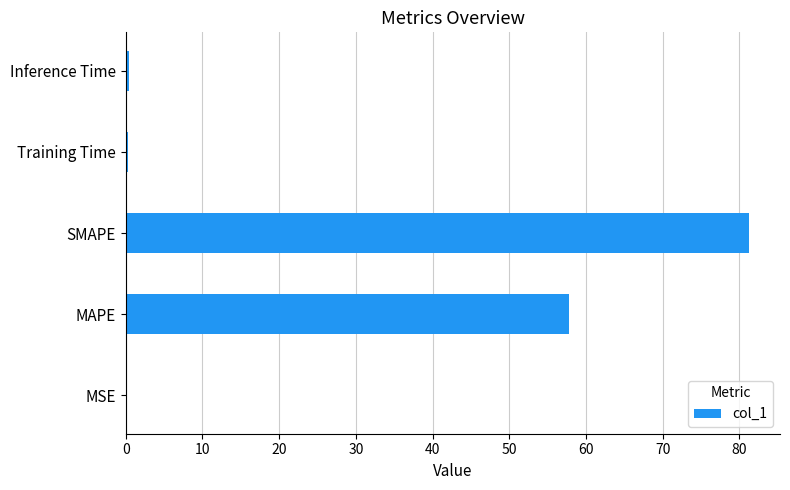

Between SMAPE and MSE, which is larger?

SMAPE